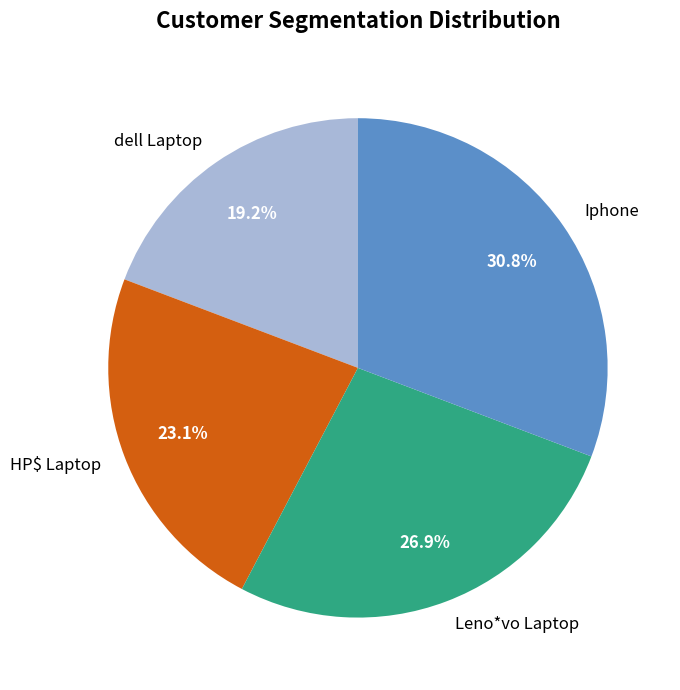

Is there any slice that represents more than half of the pie?

No